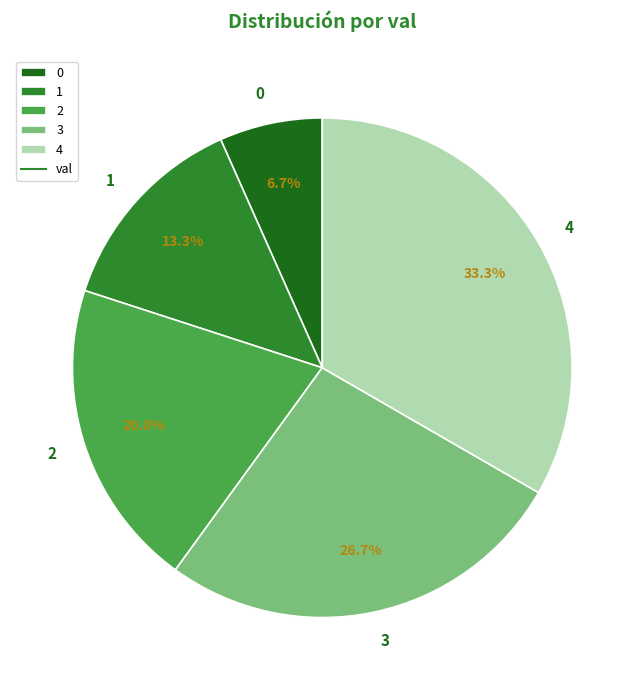

To the nearest percent, what portion does 1 represent?

13%